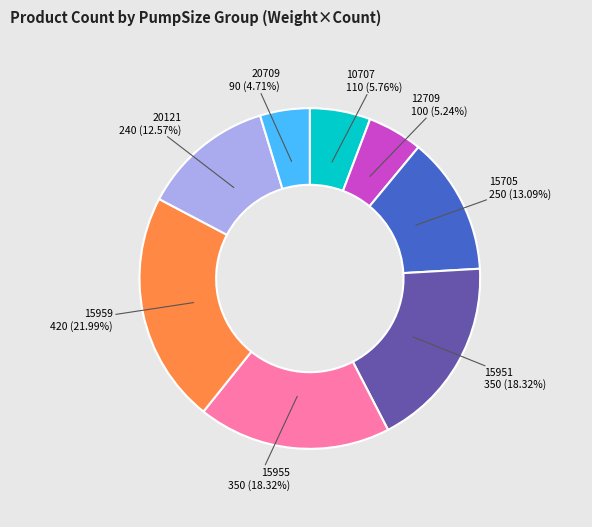

Which slice is the largest?

15959